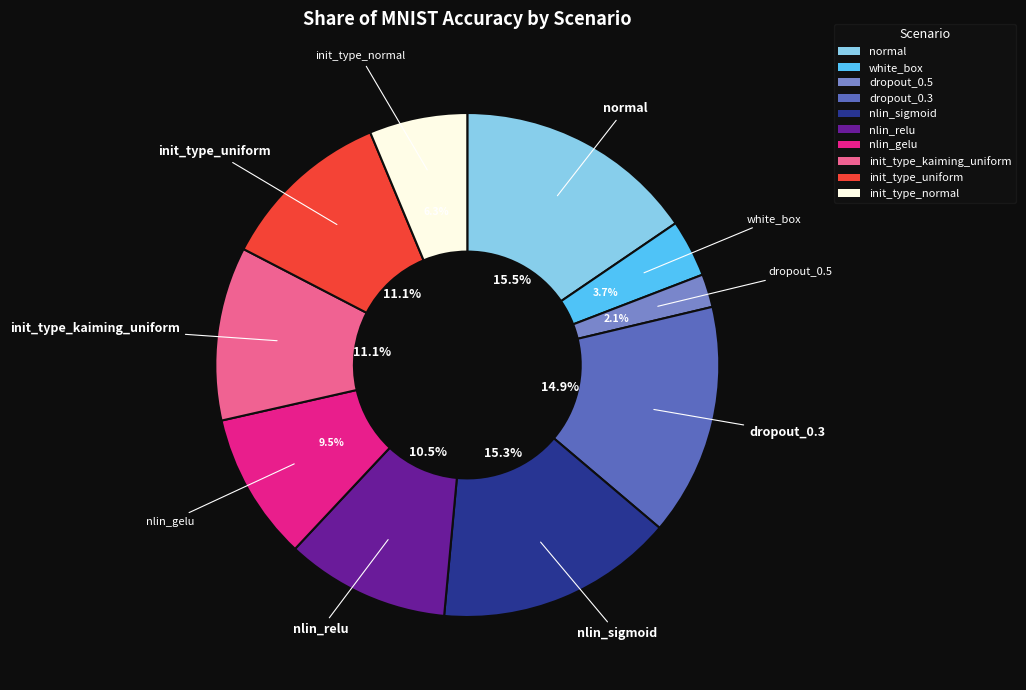

Count the number of slices in the pie.

10